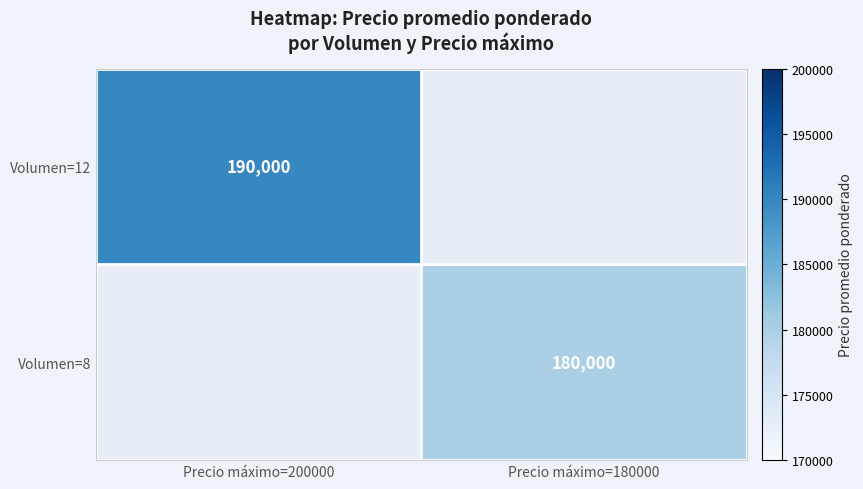

Is the value of Volumen=12 at Precio máximo=200000 greater than the value of Volumen=8 at Precio máximo=180000?

Yes